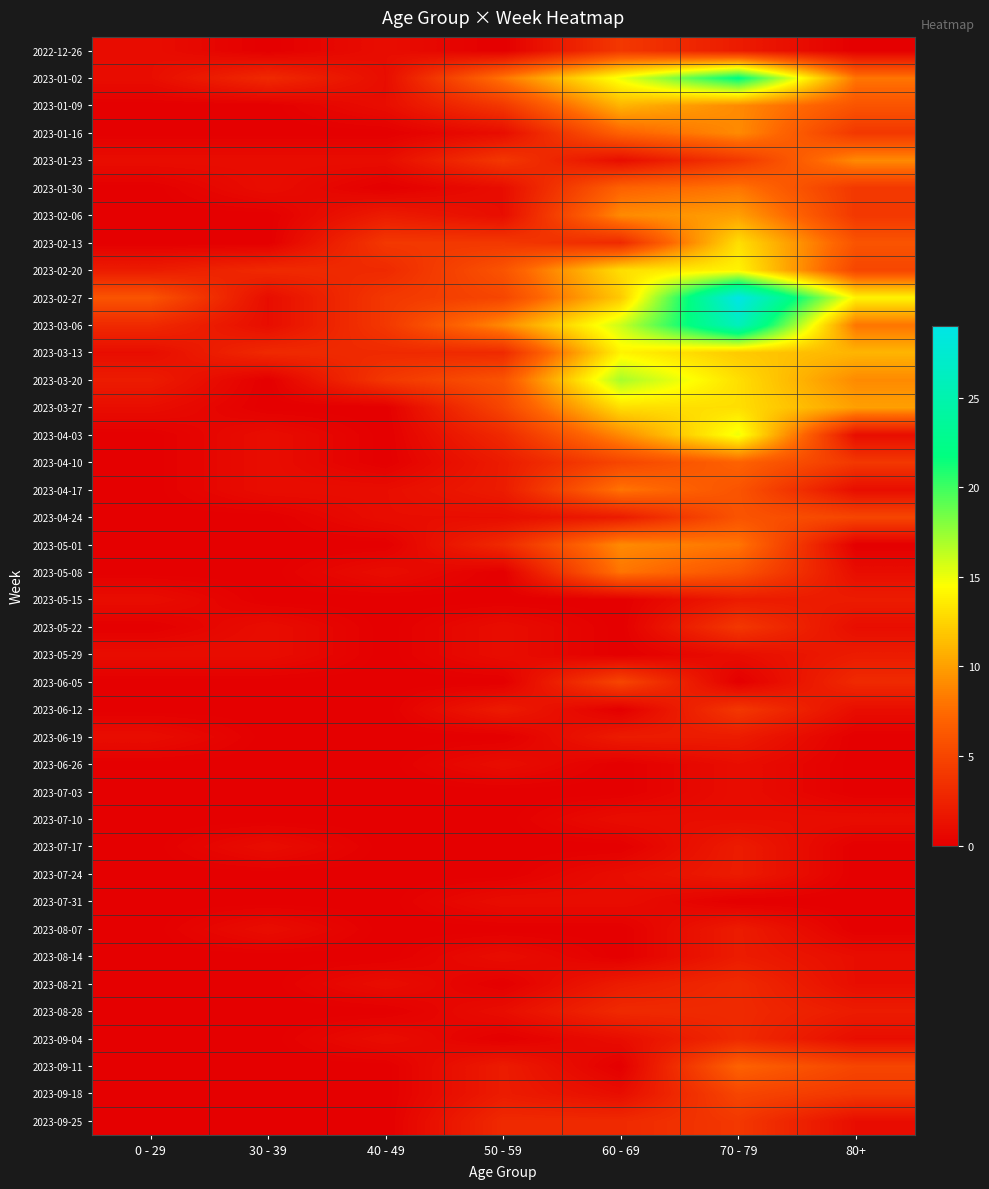

Which series has the largest total across all categories?

2023-02-27